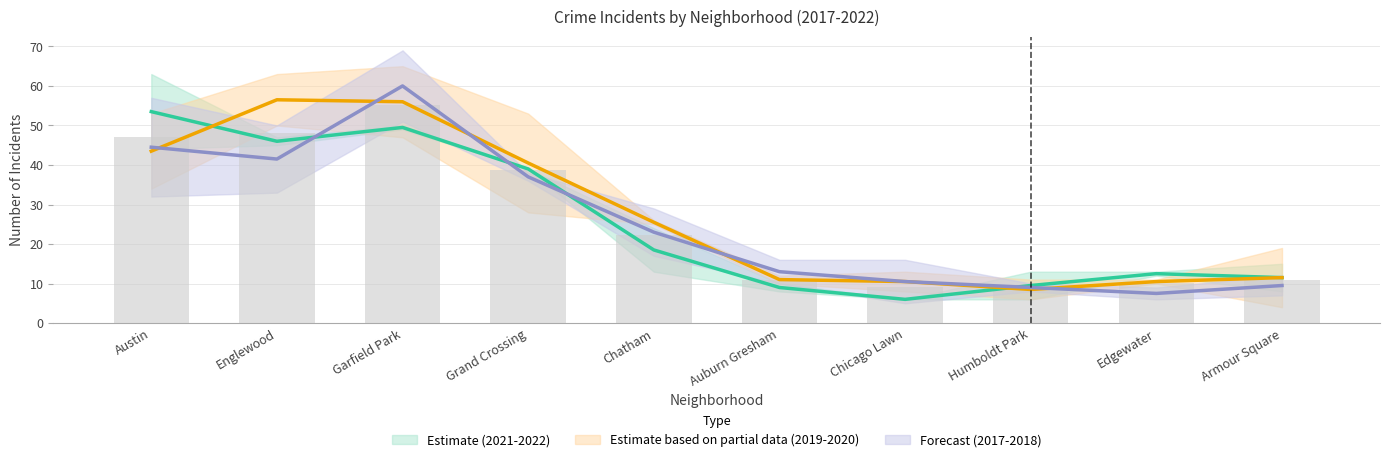

Between Humboldt Park and Austin, which is larger?

Austin